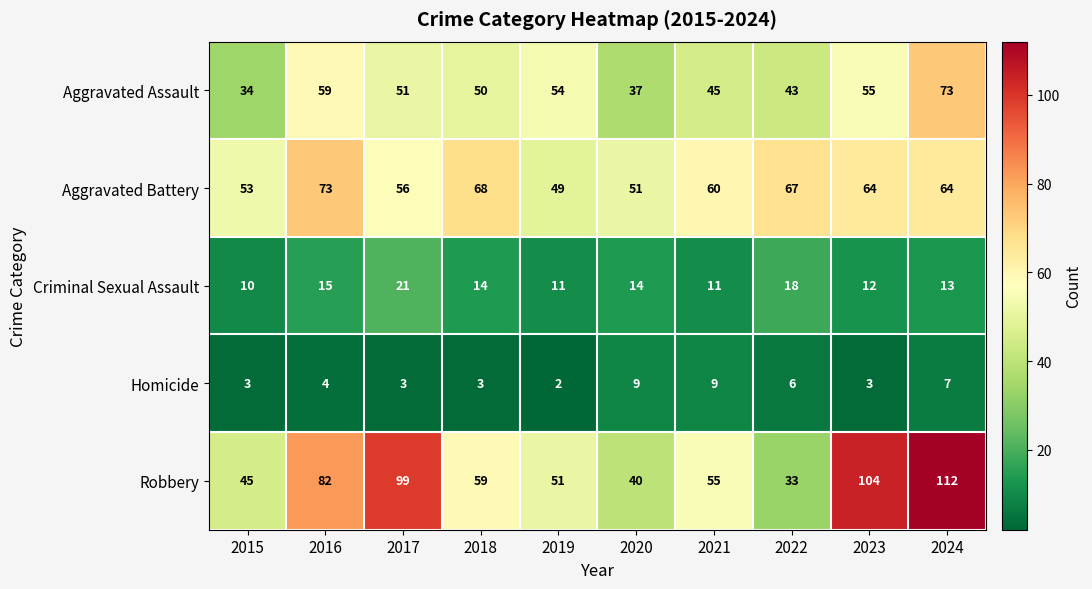

At 2023, list the series in order from largest to smallest.

Robbery, Aggravated Battery, Aggravated Assault, Criminal Sexual Assault, Homicide